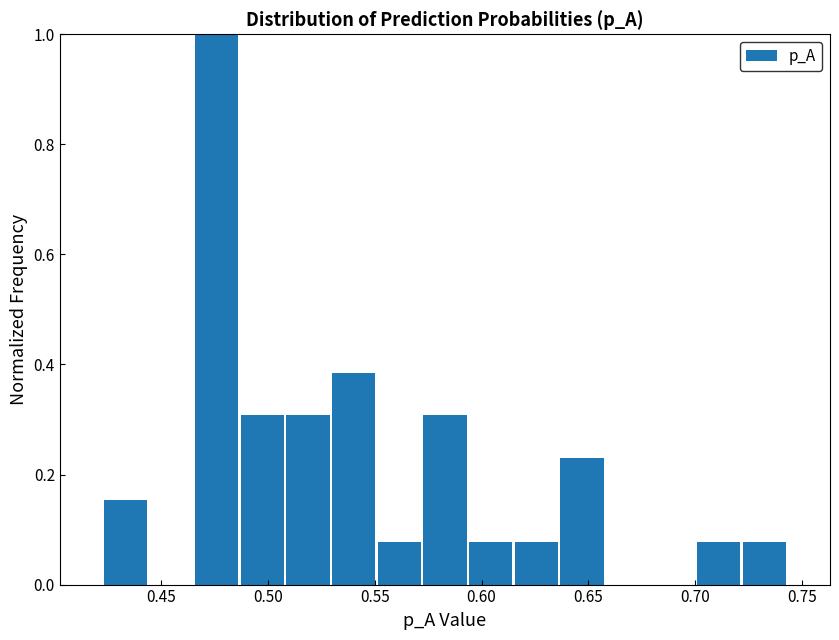

Which range on the x-axis has the tallest bar?

0.465 to 0.485